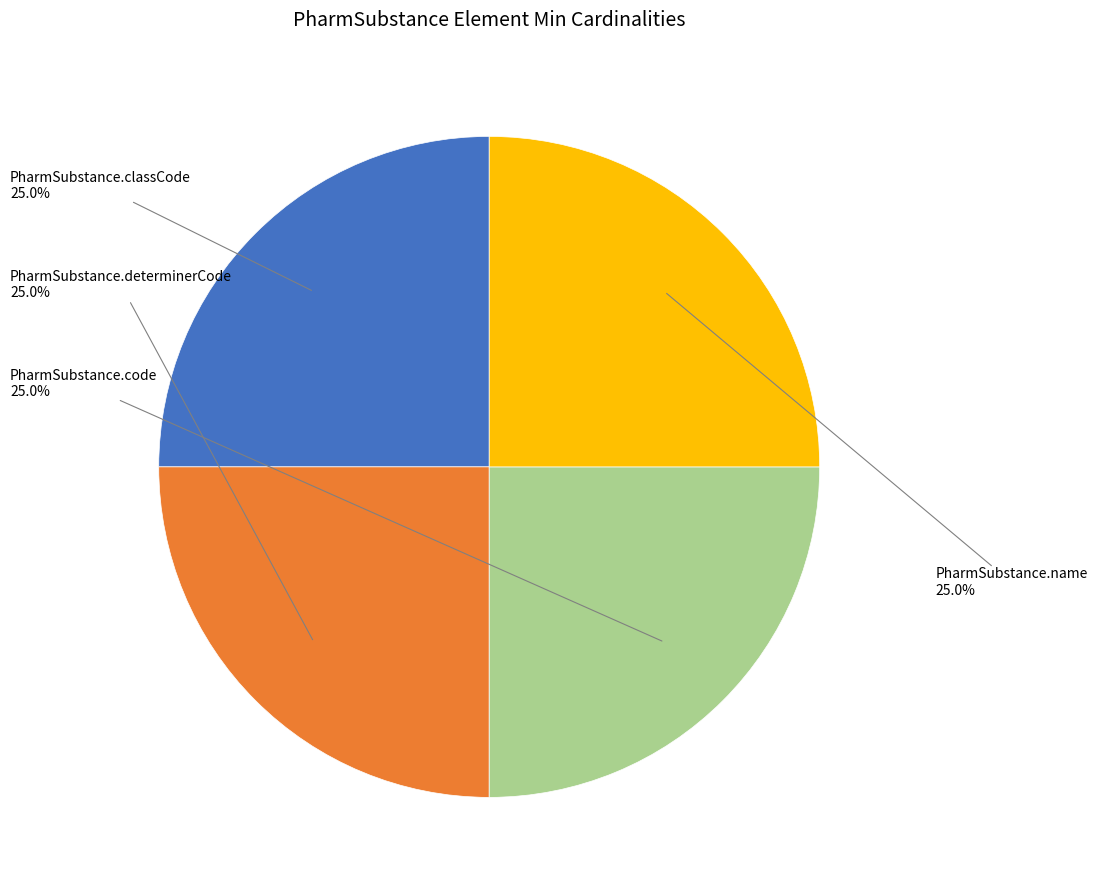

What percentage is the PharmSubstance.code slice, to the nearest percent?

25%